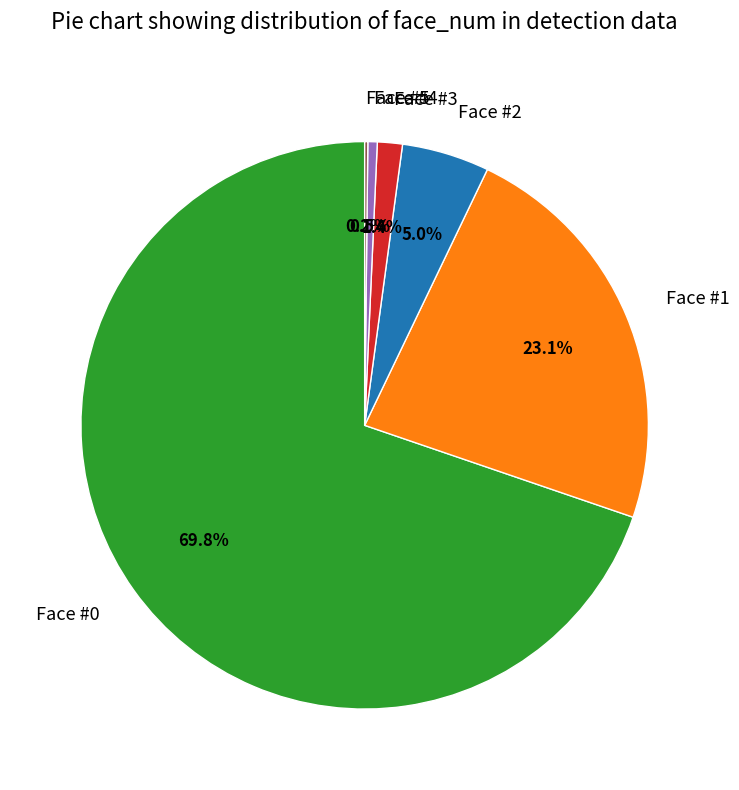

Which category has the biggest portion of the pie?

Face #0